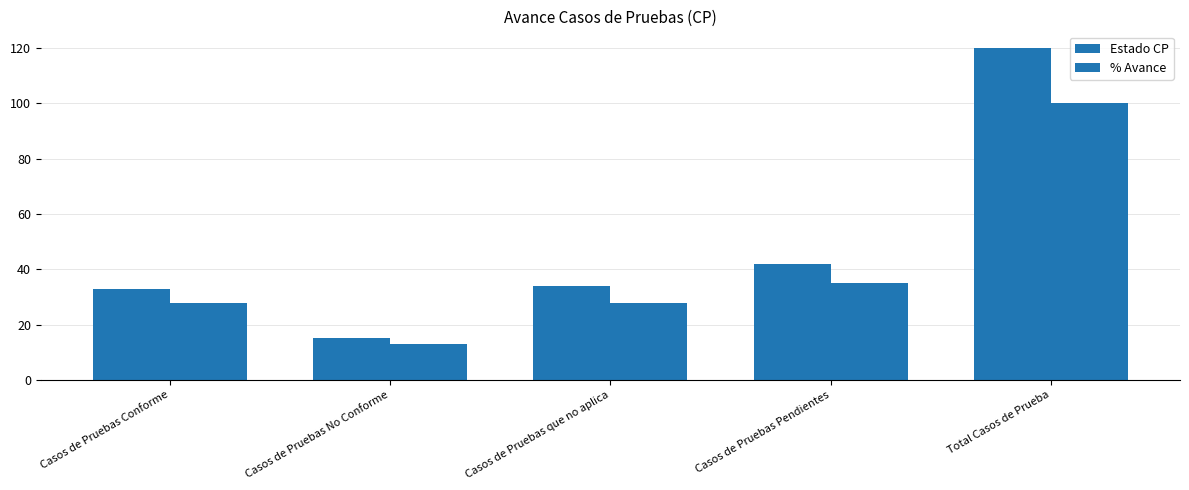

At Casos de Pruebas Pendientes, list the series in order from largest to smallest.

Estado CP, % Avance